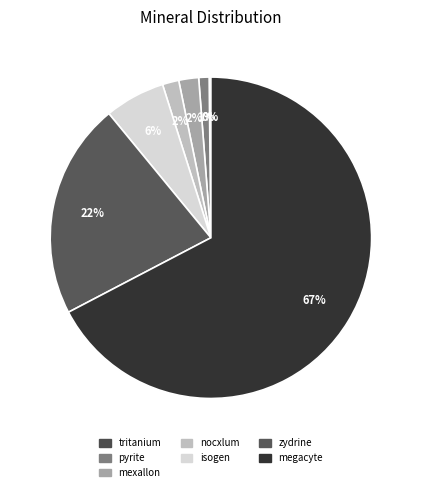

Does pyrite account for over 50% of the chart?

No